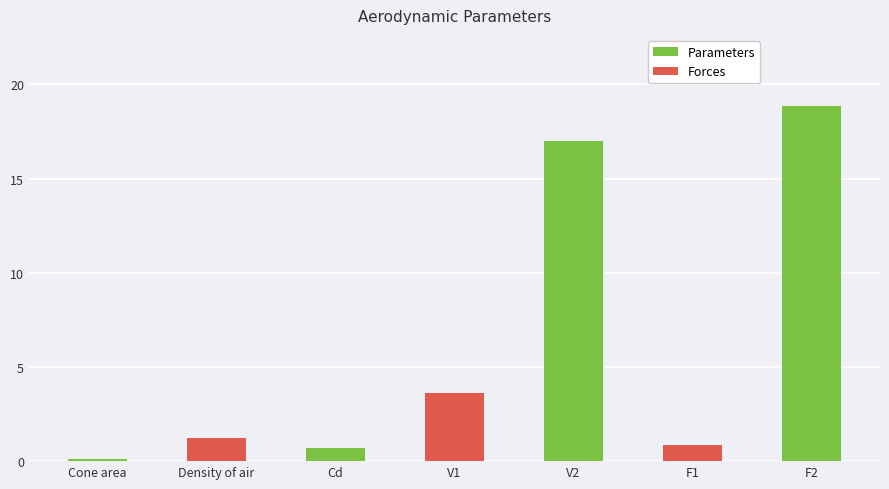

At which label is the value closest to 9?

V1